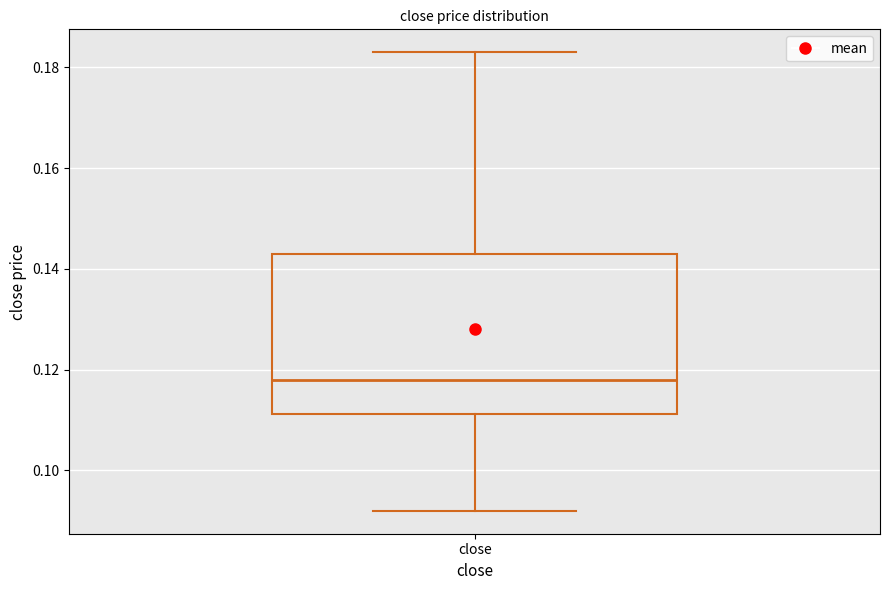

Transcribe this box plot: give where the median line is, the range the box spans, and where the two whiskers end, as read against the y-axis. The values are not printed on the chart, so give them approximately, as read against the axis.

median 0.118, box 0.112 to 0.144, whiskers 0.092 to 0.184